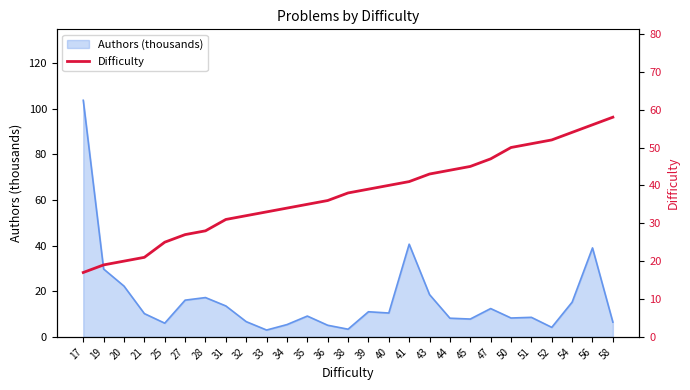

Where is Authors (thousands) nearest to the value 53?

41